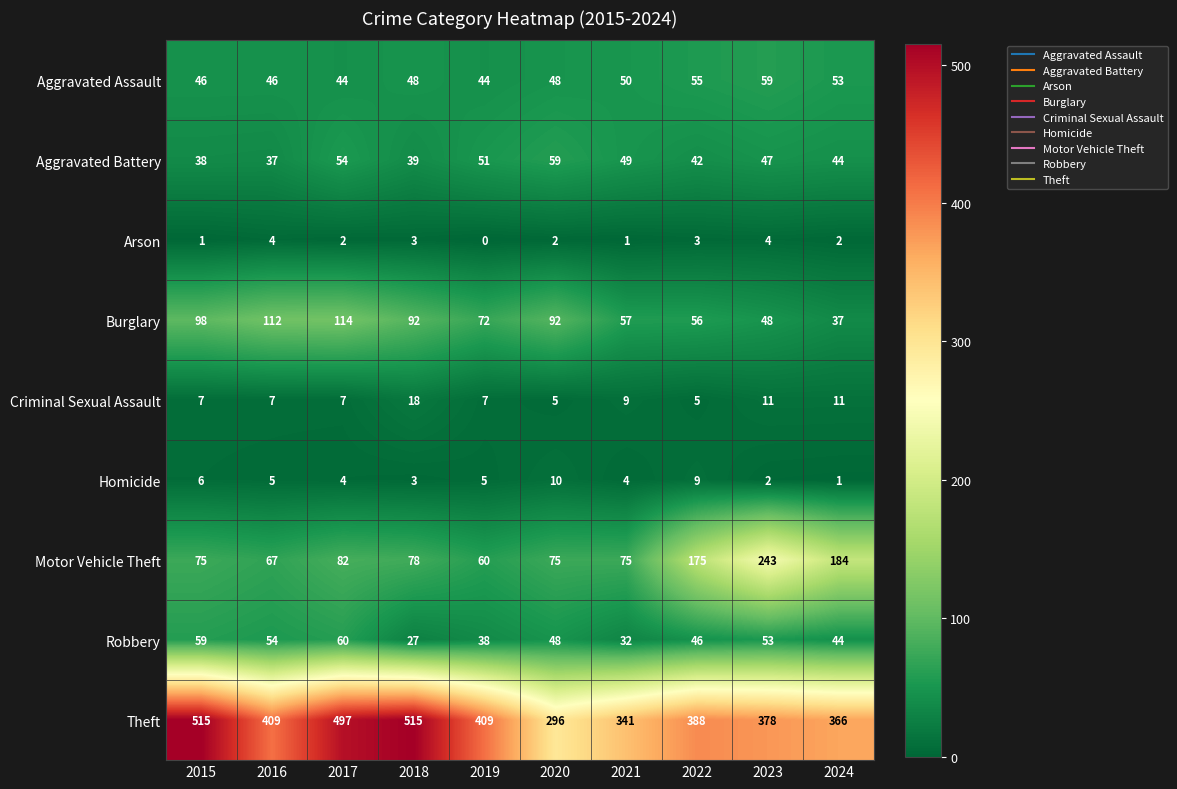

How many Aggravated Assault values are between 46 and 53?

6